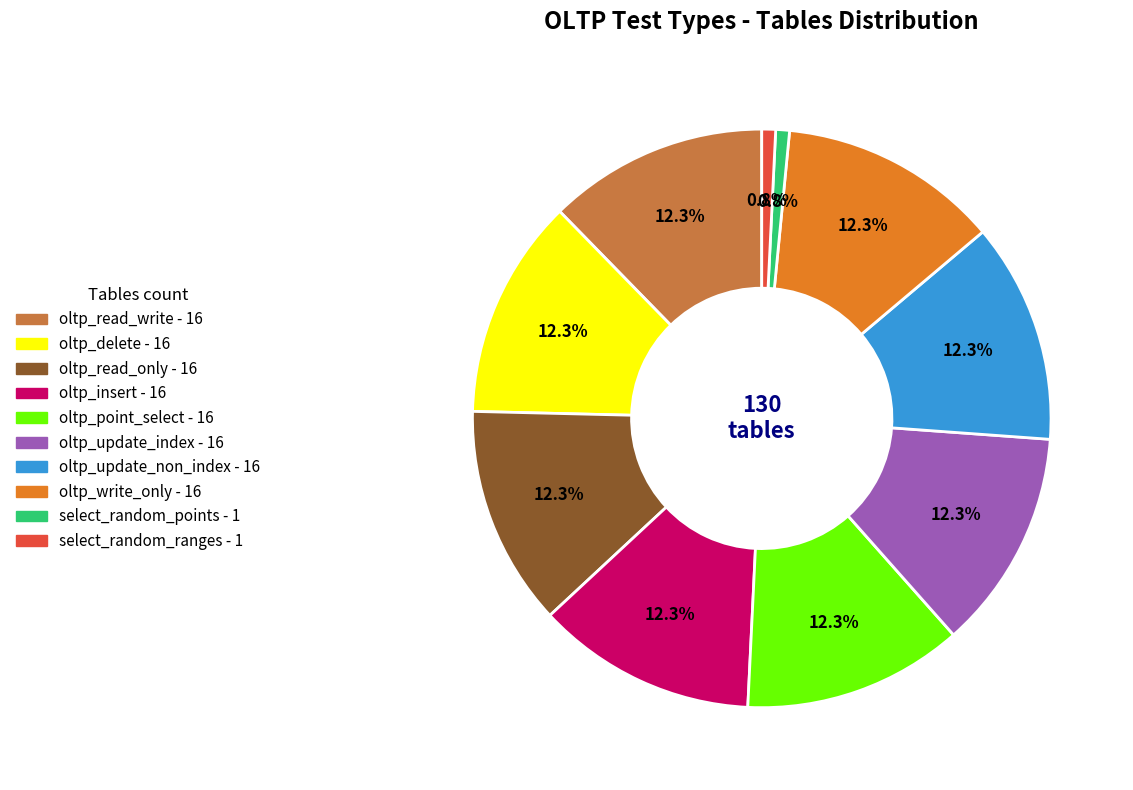

To the nearest percent, what is the average slice percentage?

10%